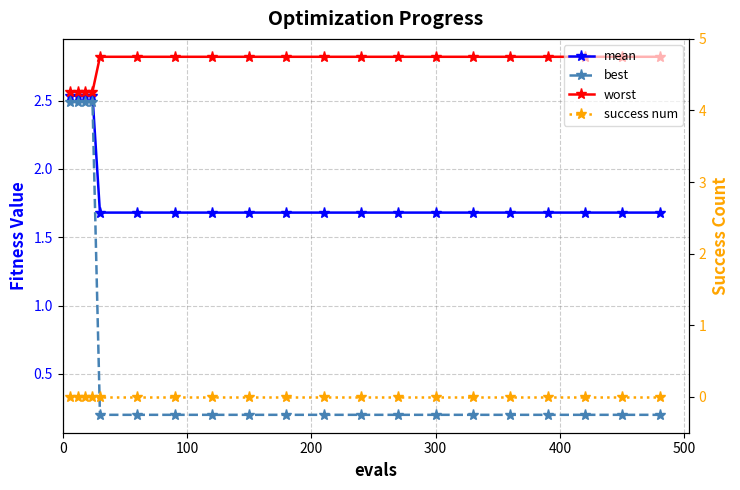

Reading left to right, what are all the values shown in this chart?

mean: 2.5	2.5	2.5	2.5	1.7	1.7	1.7	1.7	1.7	1.7	1.7	1.7	1.7	1.7	1.7	1.7	1.7	1.7	1.7	1.7
best: 2.5	2.5	2.5	2.5	0.2	0.2	0.2	0.2	0.2	0.2	0.2	0.2	0.2	0.2	0.2	0.2	0.2	0.2	0.2	0.2
worst: 2.6	2.6	2.6	2.6	2.8	2.8	2.8	2.8	2.8	2.8	2.8	2.8	2.8	2.8	2.8	2.8	2.8	2.8	2.8	2.8
success num: 0.0	0.0	0.0	0.0	0.0	0.0	0.0	0.0	0.0	0.0	0.0	0.0	0.0	0.0	0.0	0.0	0.0	0.0	0.0	0.0